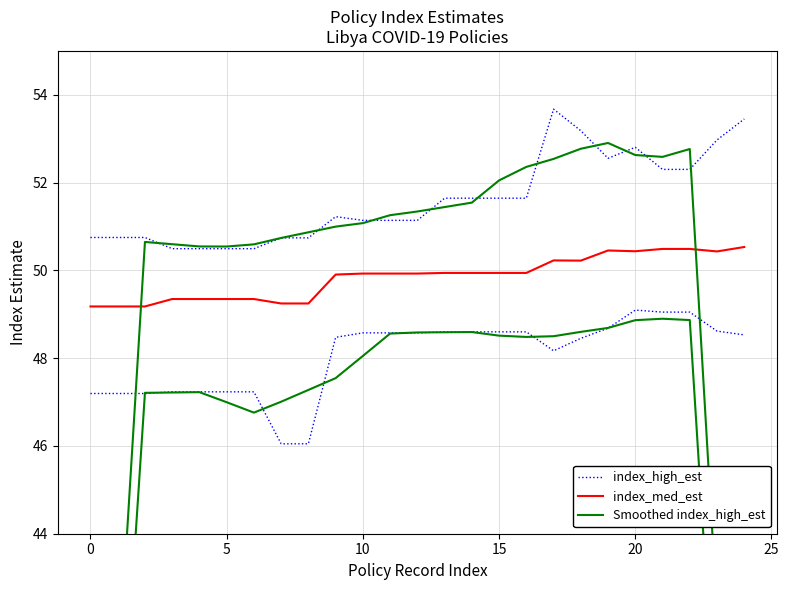

At which category is the sum across all series the highest?

17